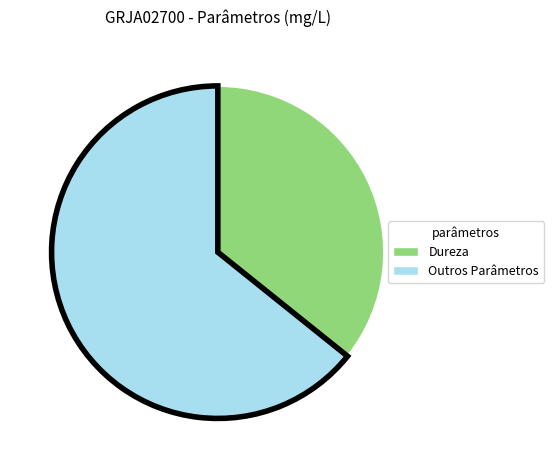

How many segments does this pie chart have?

2